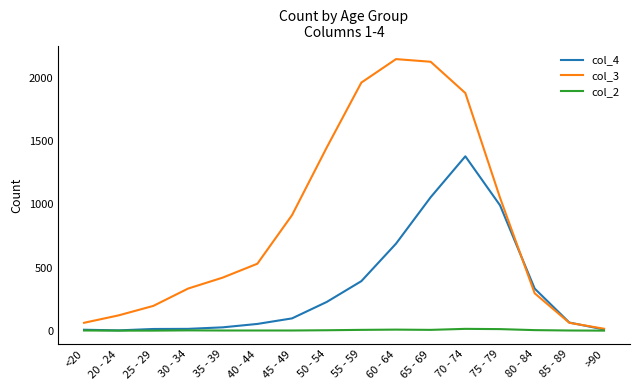

How many lines are shown in the chart?

3